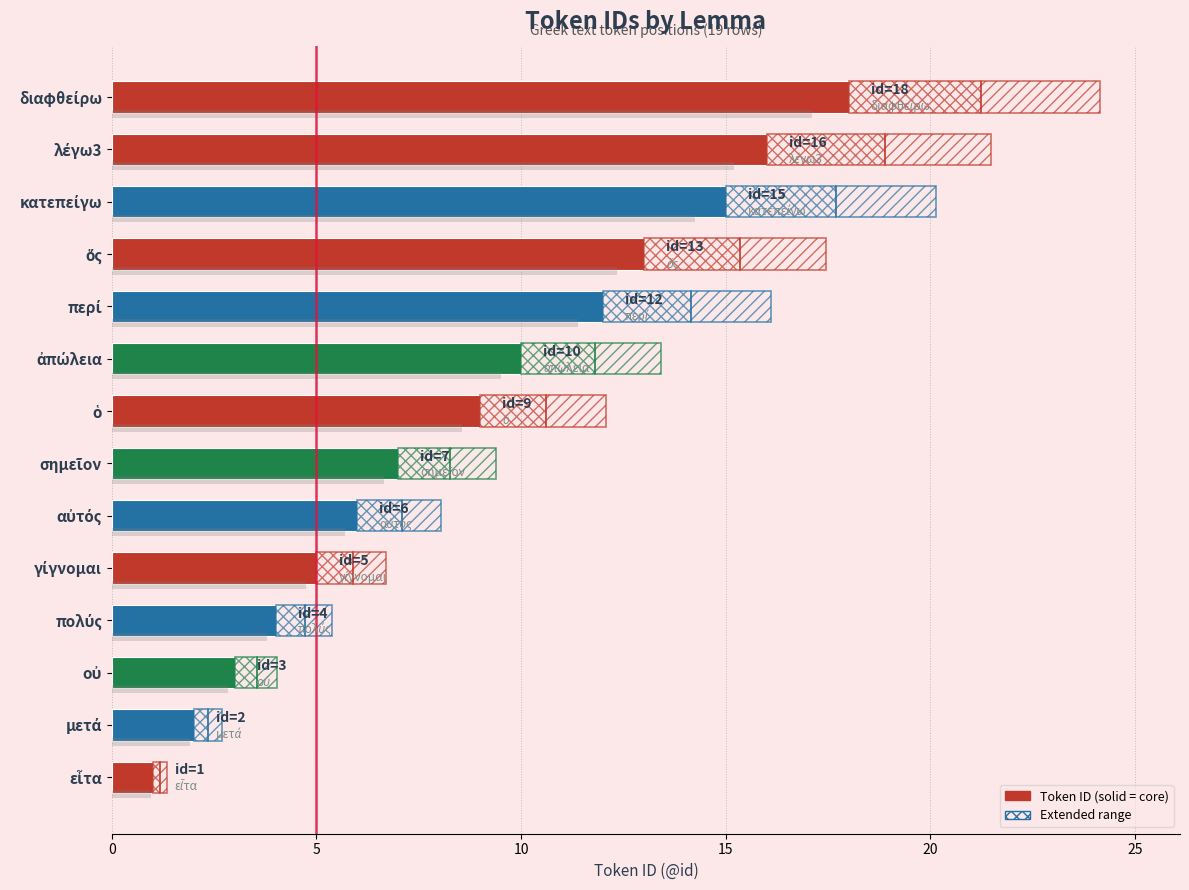

True or false: the data shows 10 at ἀπώλεια.

True